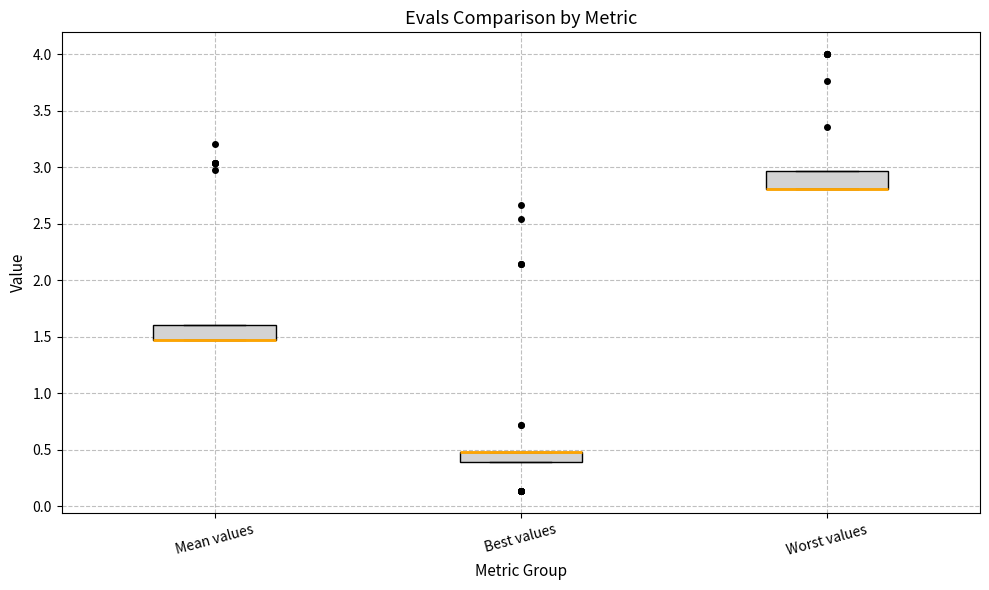

Reading left to right, transcribe this box plot: for each box, give where its median line is, the range the box spans, and where its two whiskers end, as read against the y-axis. The values are not printed on the chart, so give them approximately, as read against the axis.

Mean values: median 1.45 (drawn on the box's lower edge), box 1.45 to 1.60, whiskers 1.45 to 1.60
Best values: median 0.50 (drawn on the box's upper edge), box 0.40 to 0.50, whiskers 0.40 to 0.50
Worst values: median 2.80 (drawn on the box's lower edge), box 2.80 to 2.95, whiskers 2.80 to 2.95